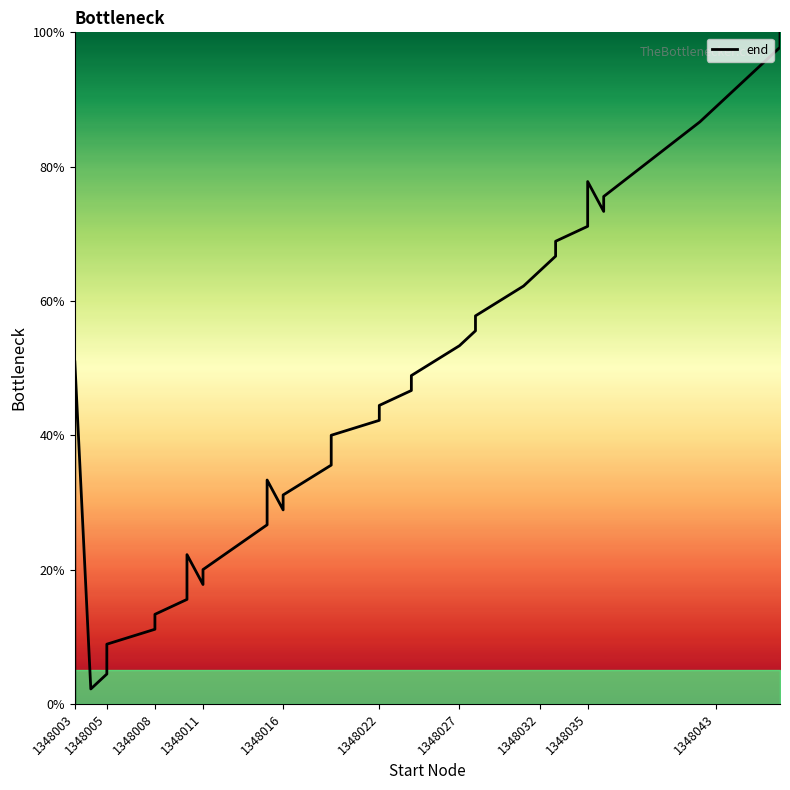

How many lines are shown in the chart?

1